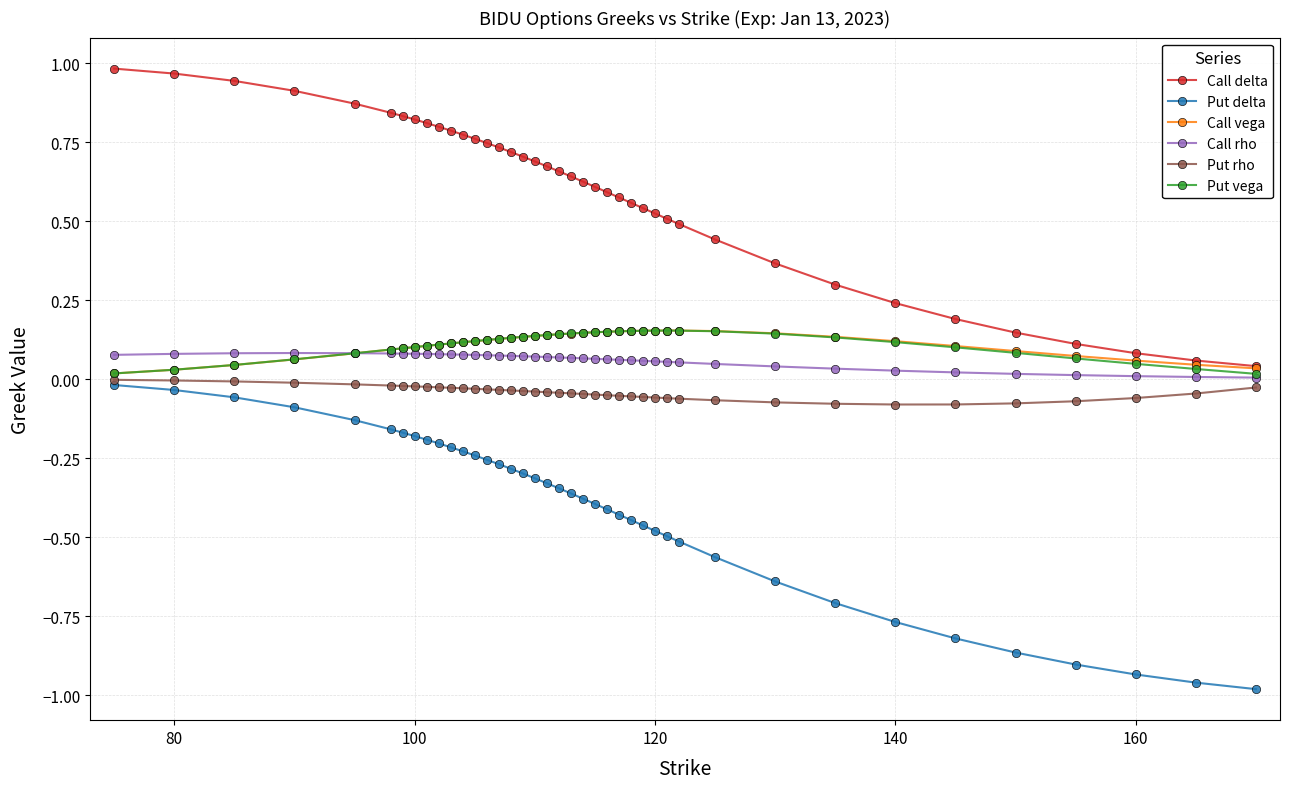

Count the number of categories in the chart.

40